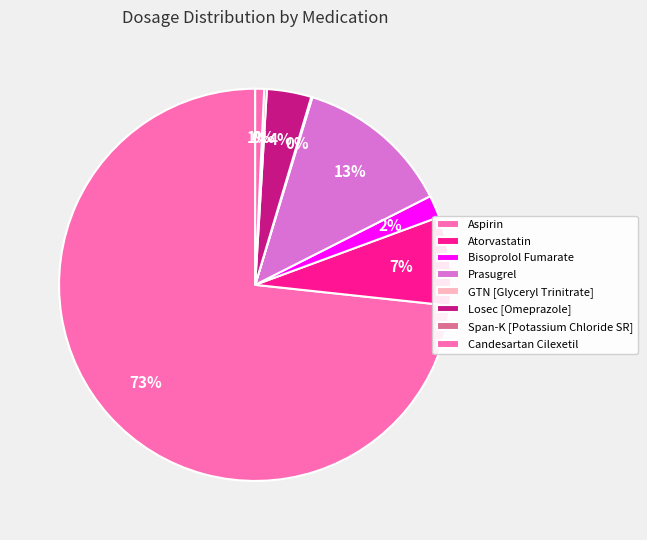

Rank the categories by value from lowest to highest.

GTN [Glyceryl Trinitrate], Span-K [Potassium Chloride SR], Candesartan Cilexetil, Bisoprolol Fumarate, Losec [Omeprazole], Atorvastatin, Prasugrel, Aspirin